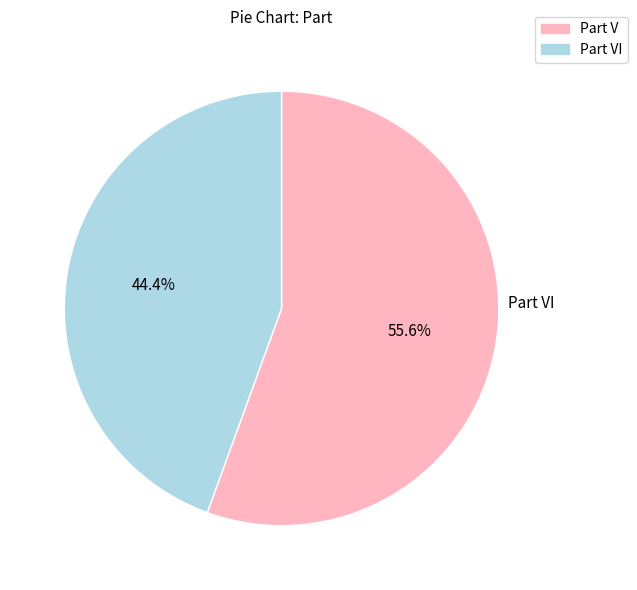

Is there a majority slice in this chart?

Yes